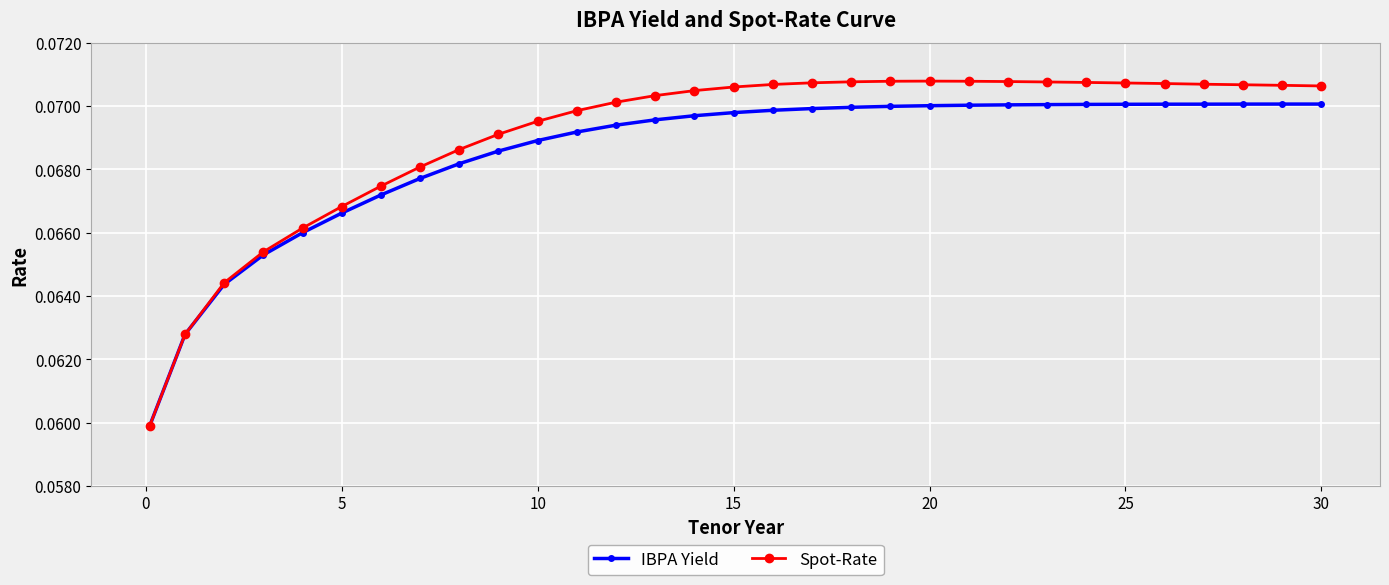

List the series in order of their peak value, highest first.

Spot-Rate, IBPA Yield